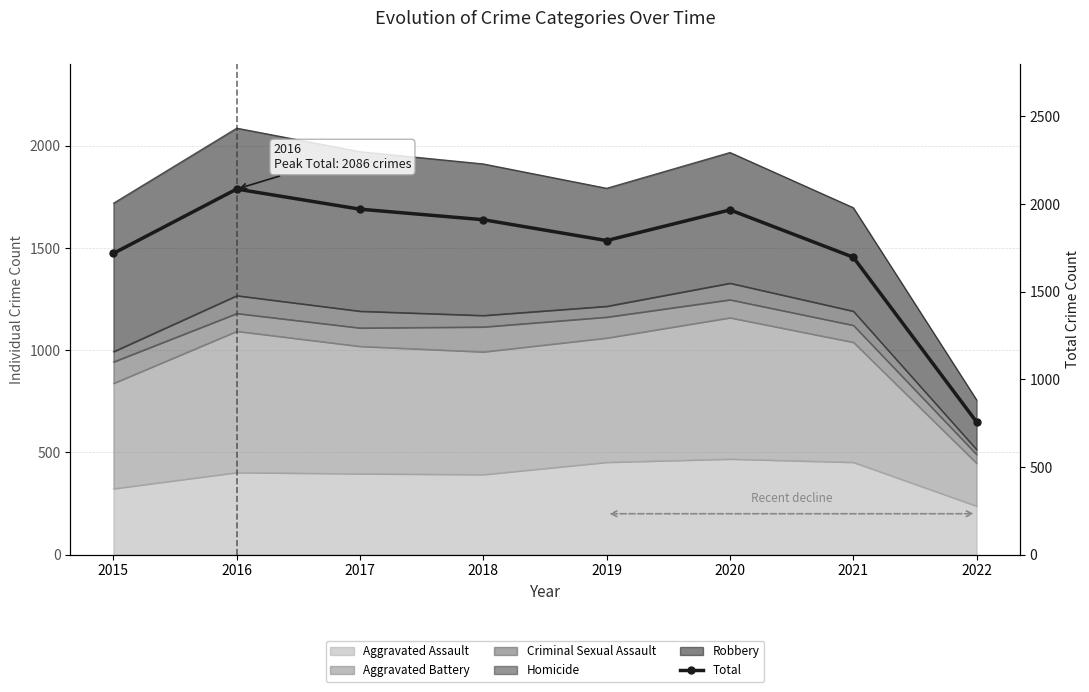

Read the value at 2019.

1792